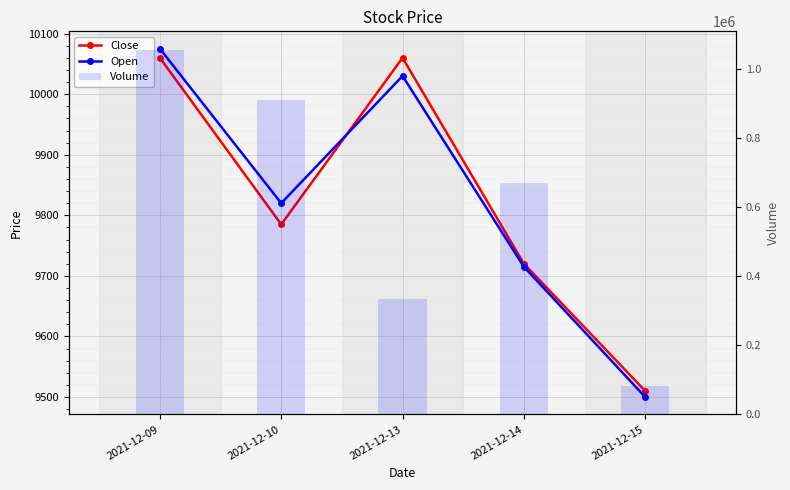

What is the smallest value displayed?

9500